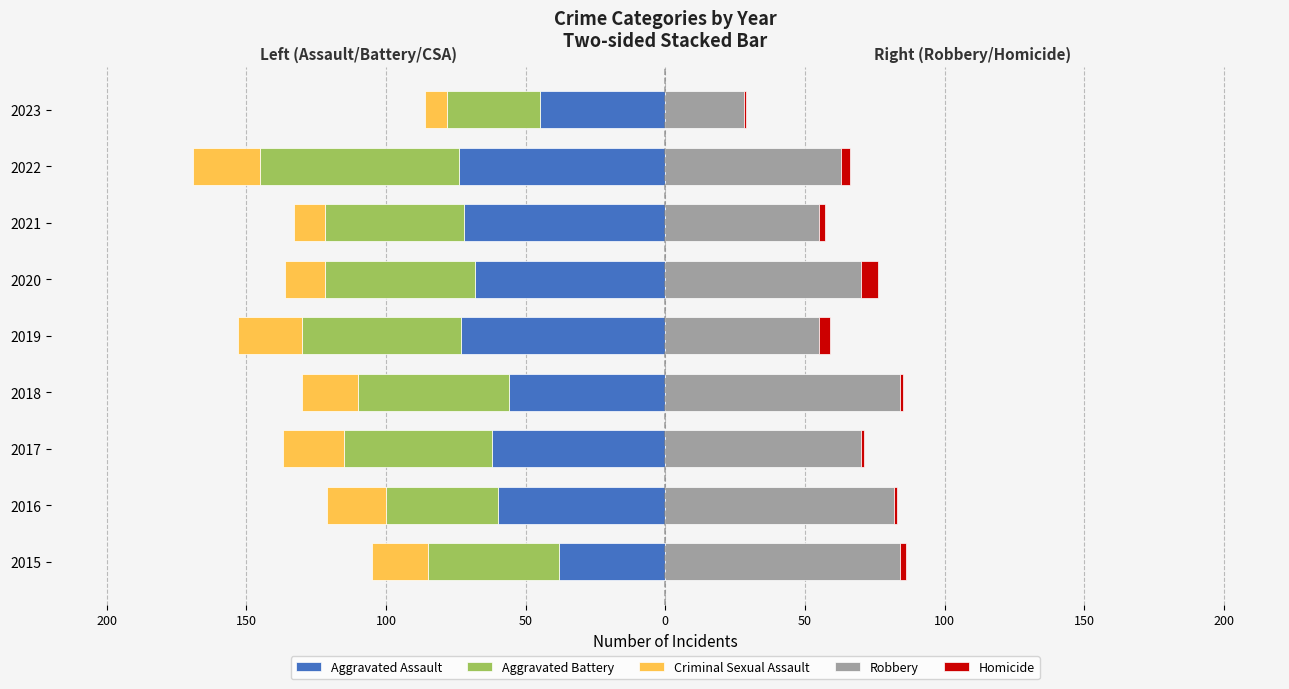

How many values in the Homicide series are below 2?

4